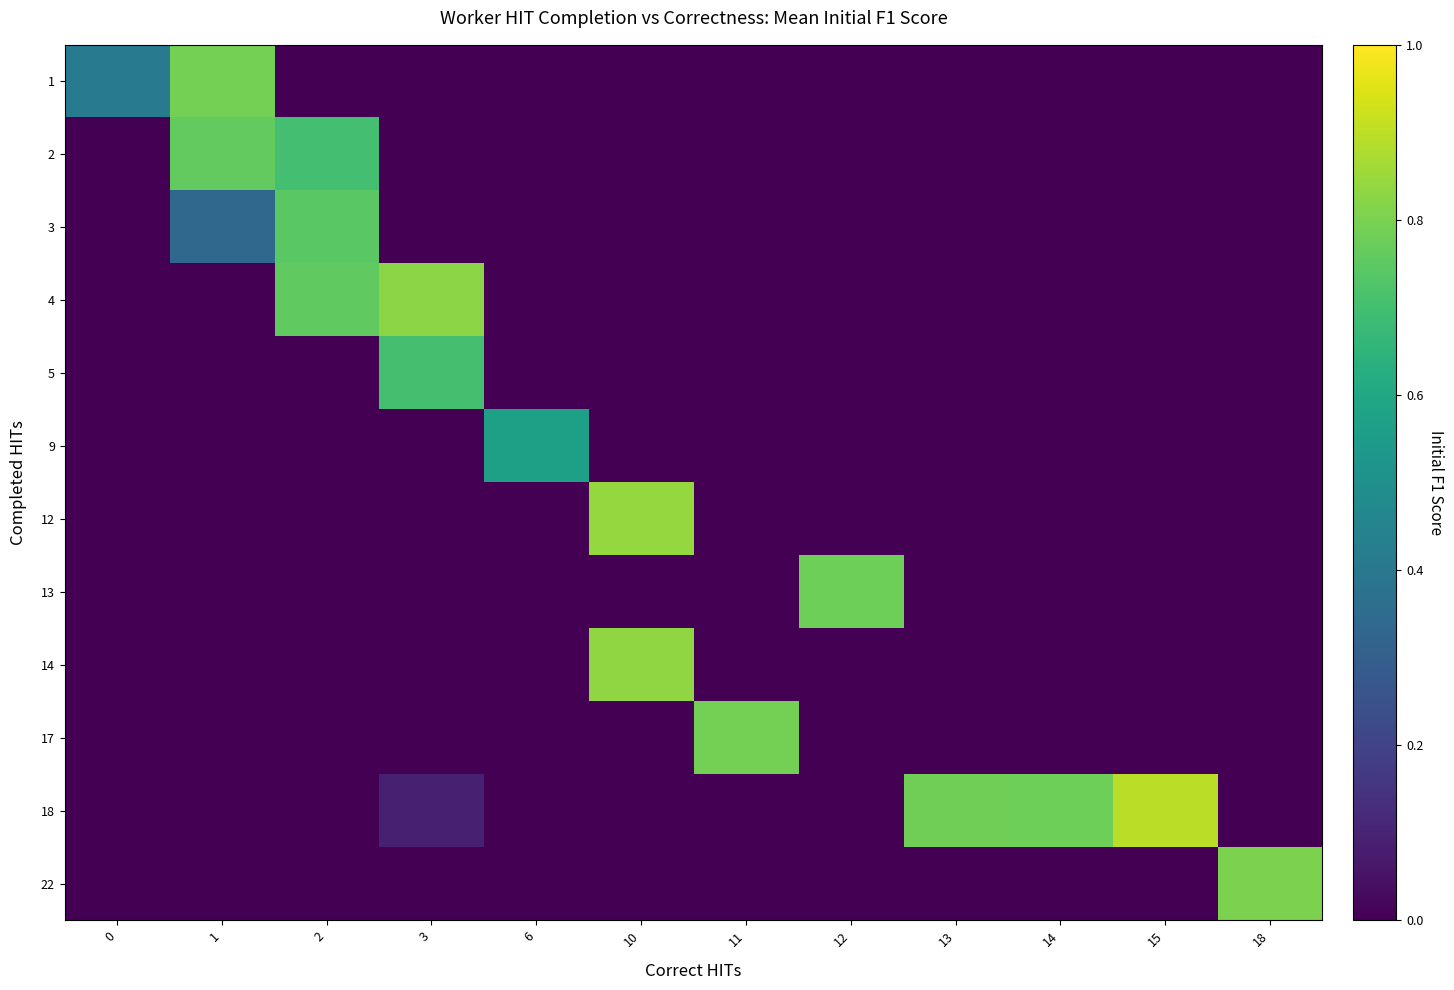

Which series has the largest total across all categories?

18